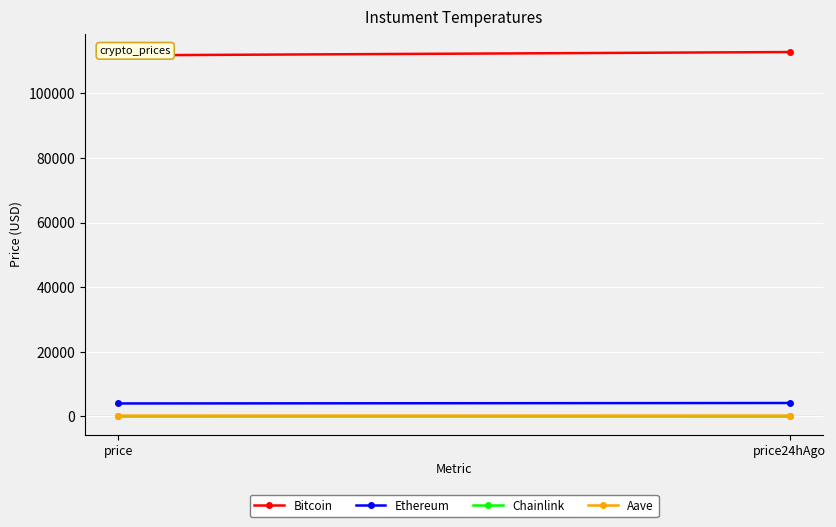

Reading right to left, list all the values displayed in this chart.

Bitcoin: 112828.0	111802.0
Ethereum: 4175.4	4030.7
Chainlink: 21.7	21.0
Aave: 277.2	268.9